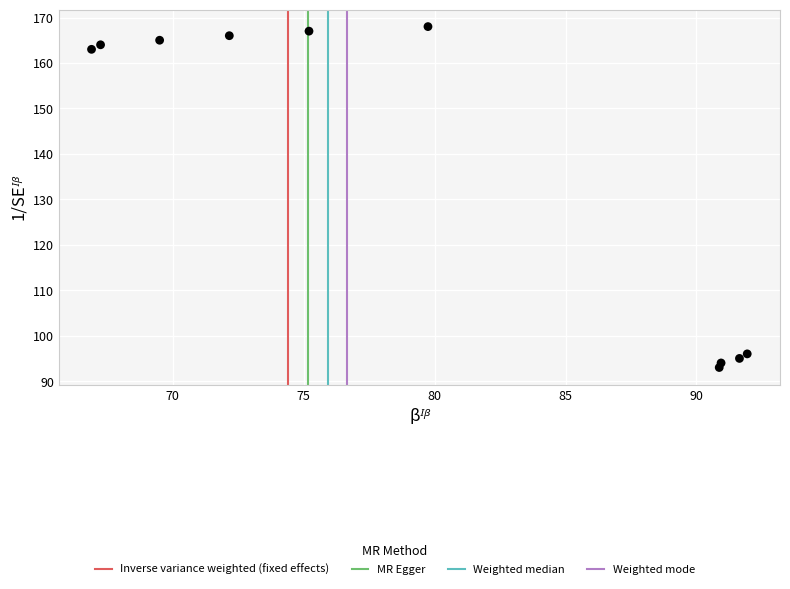

What is the range of Y values (max minus min)?

75